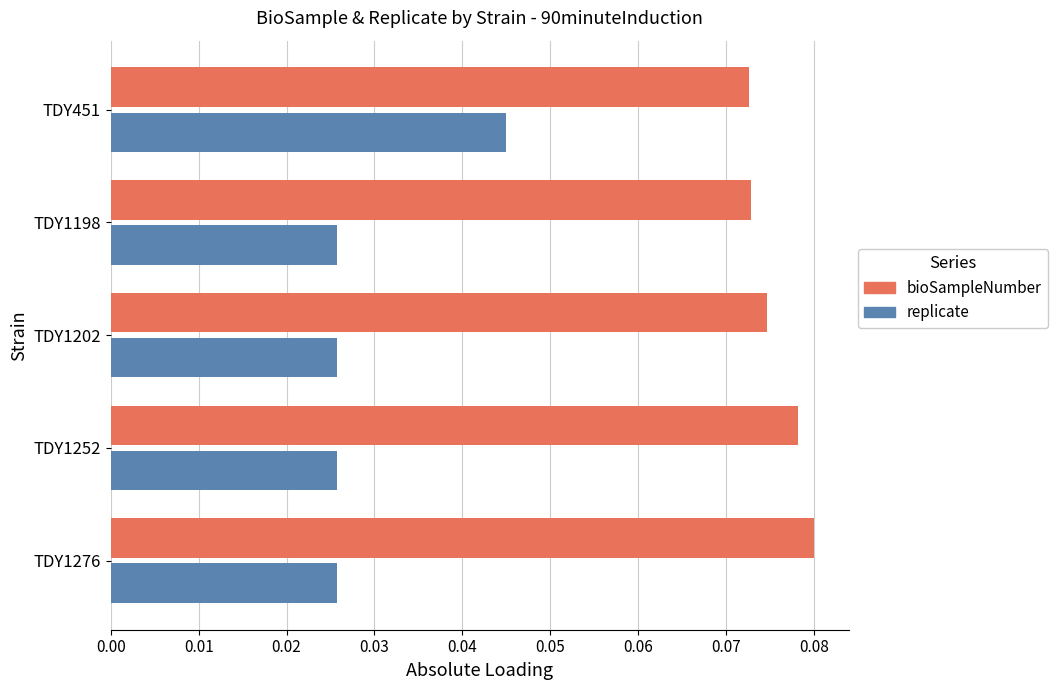

Count the replicate values in the range 0 to 1.

5